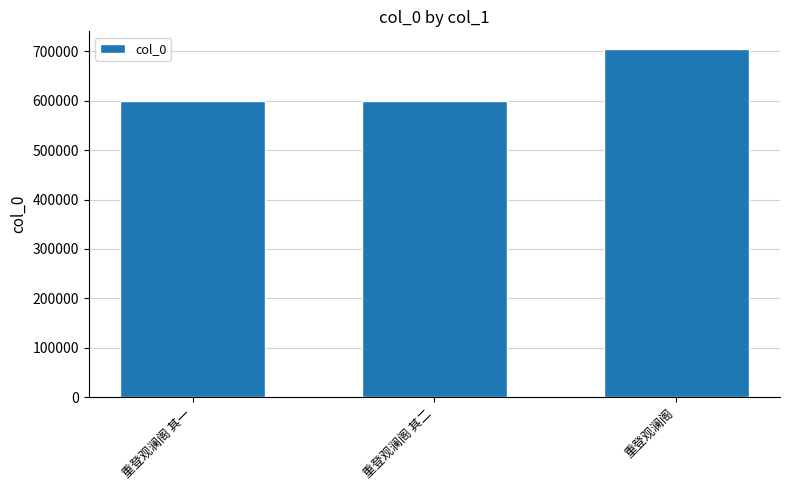

What is the change in value from 重登观澜阁 其二 to 重登观澜阁?

+105487